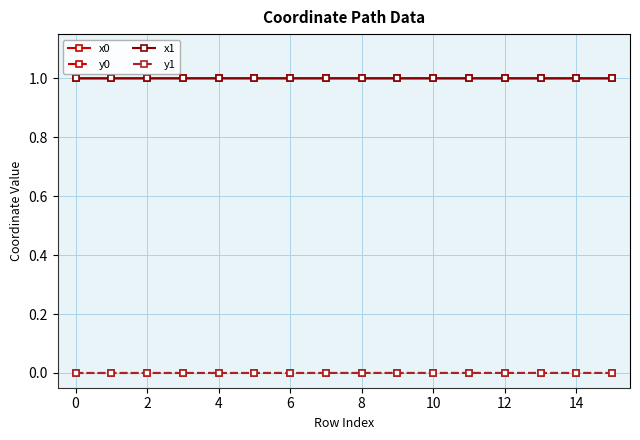

True or false: y1 and x1 cross at least once.

False